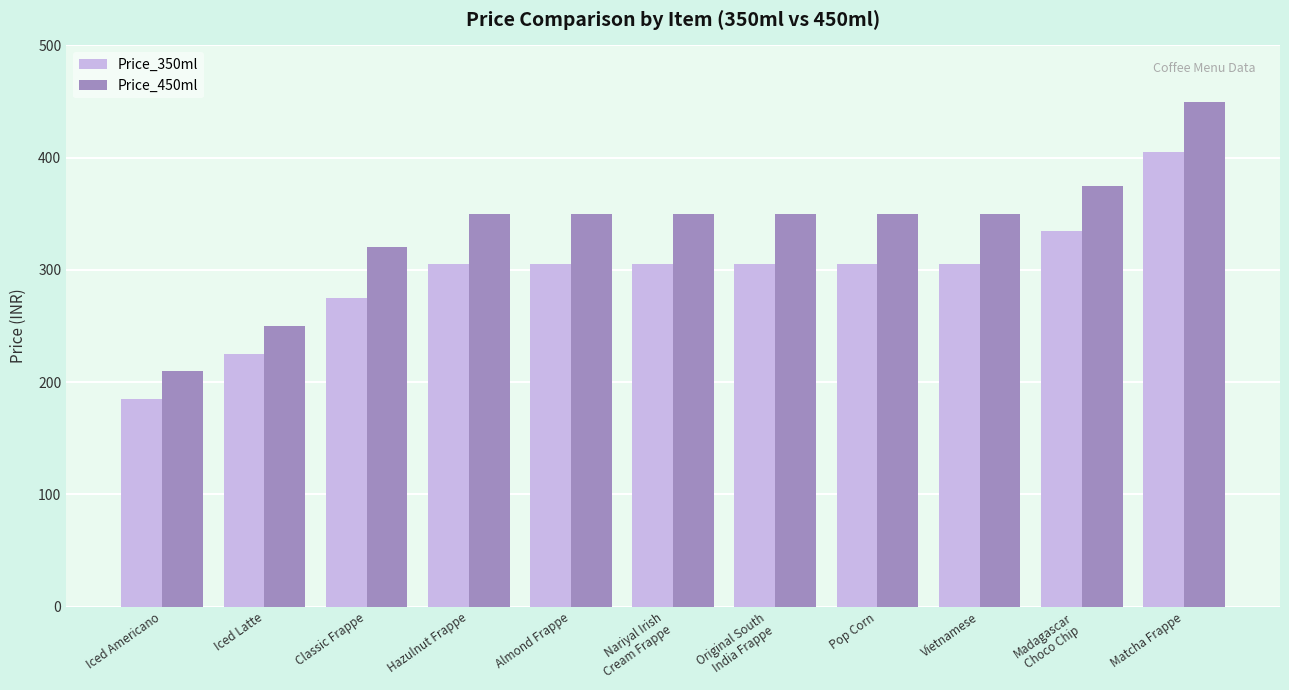

At how many categories does at least one series exceed 226?

10